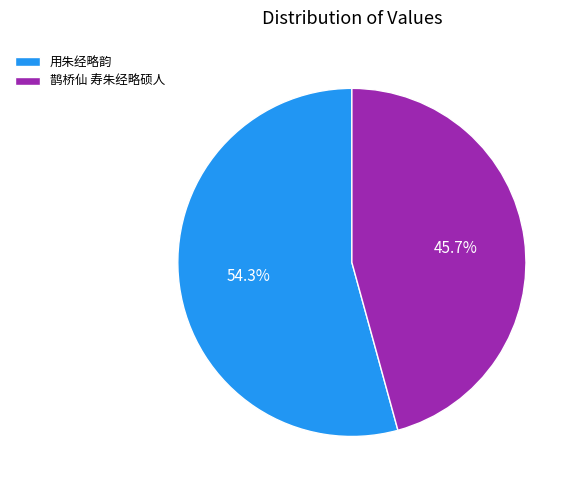

Which category has the smallest portion of the pie?

鹊桥仙 寿朱经略硕人